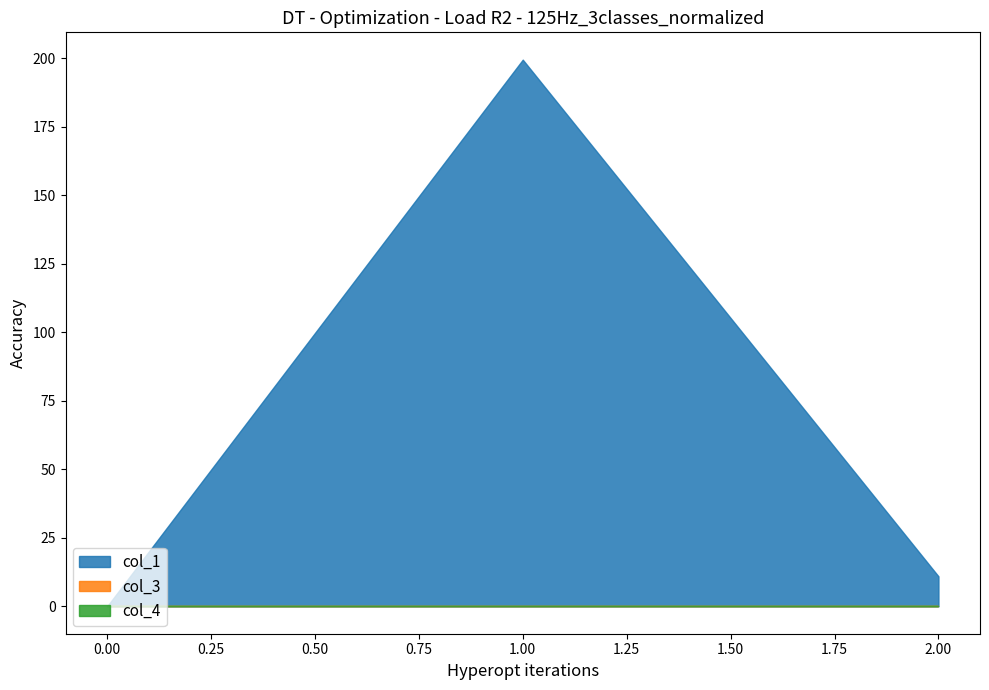

List the series in order of their peak value, highest first.

col_1, col_3, col_4